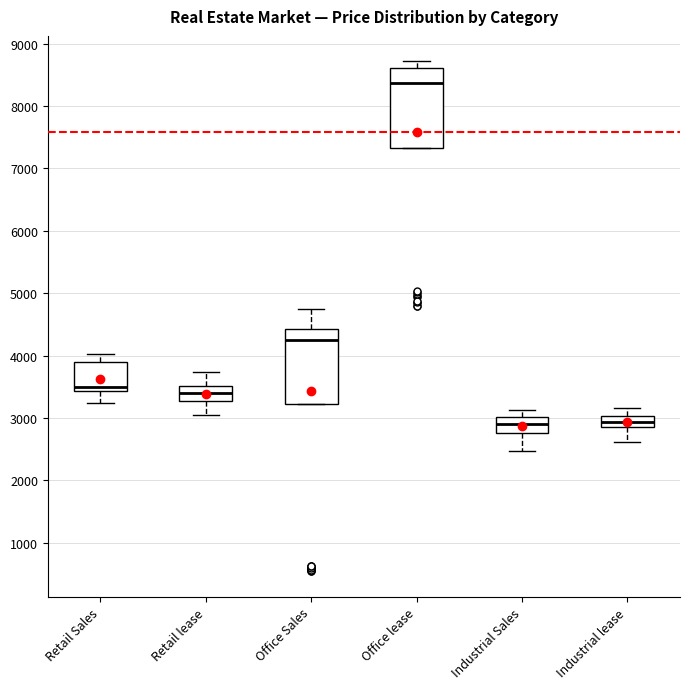

Reading left to right, read every box against the y-axis: the position of its median line, the range the box covers, and the ends of its whiskers. The values are not printed on the chart, so give them approximately, as read against the axis.

Retail Sales: median 3500, box 3400 to 3900, whiskers 3200 to 4000
Retail lease: median 3400, box 3300 to 3500, whiskers 3000 to 3700
Office Sales: median 4300, box 3200 to 4400, whiskers 3200 to 4700
Office lease: median 8400, box 7300 to 8600, whiskers 7300 to 8700
Industrial Sales: median 2900, box 2800 to 3000, whiskers 2500 to 3100
Industrial lease: median 2900 (inside the box), box 2900 to 3000, whiskers 2600 to 3200